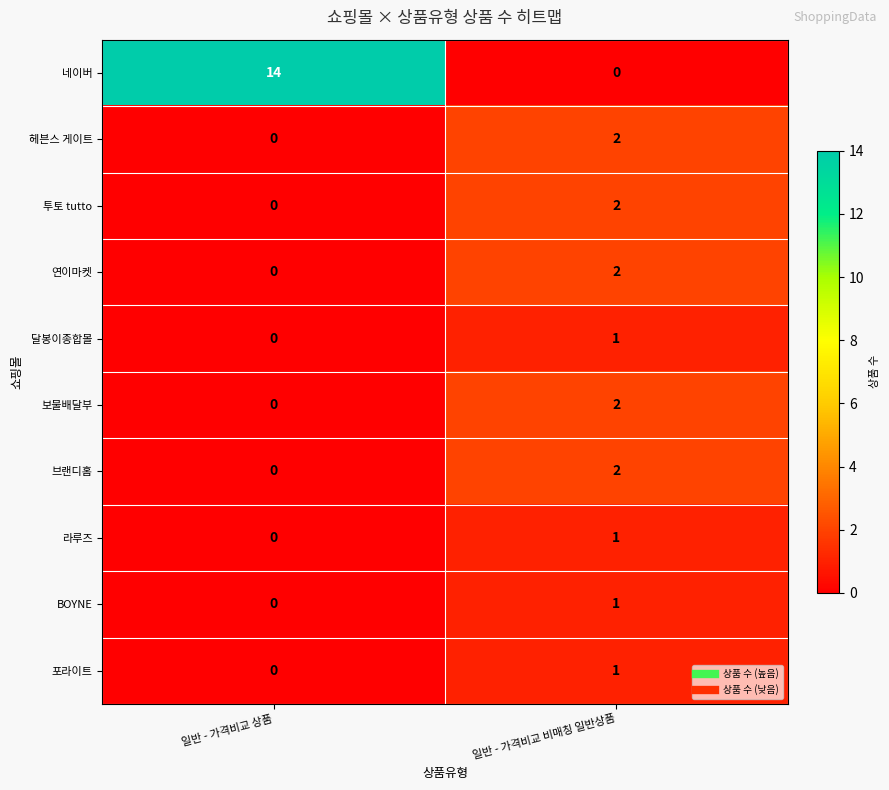

Which series has the widest spread of values?

네이버